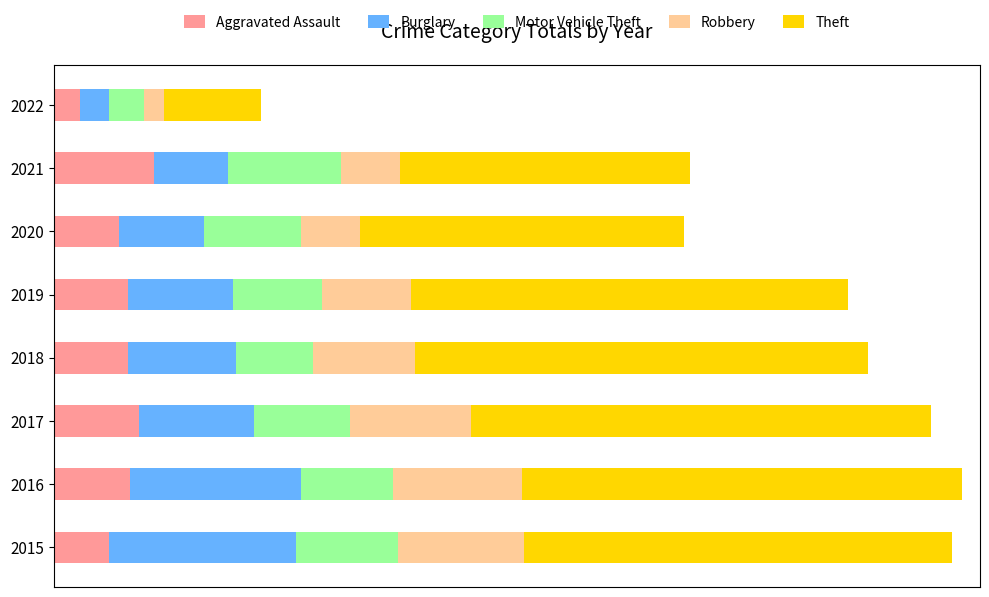

List the labels in order of Burglary value, largest first.

2015, 2016, 2017, 2018, 2019, 2020, 2021, 2022